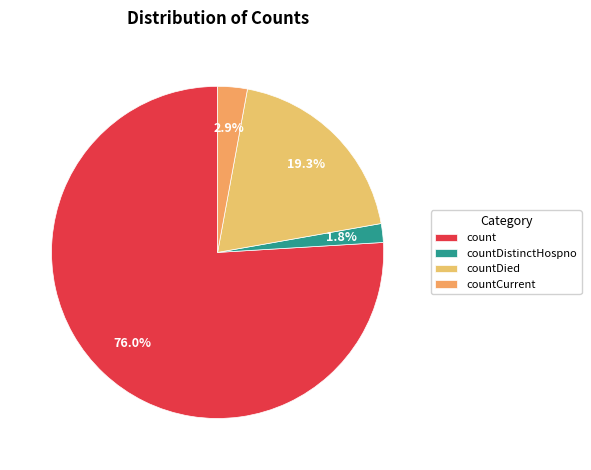

What is the total percentage of countDistinctHospno and count?

77.8%